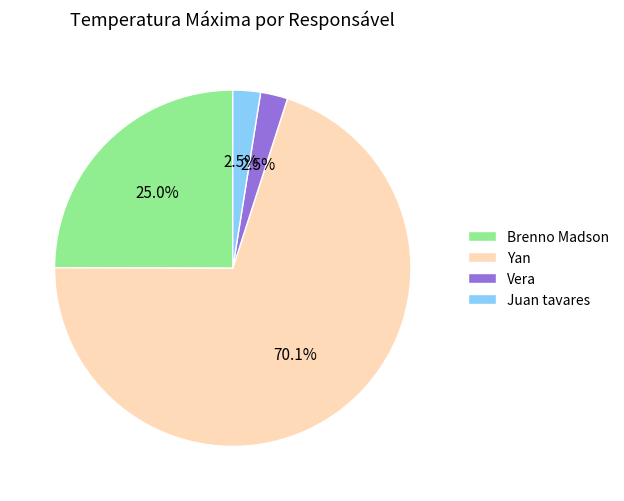

Count the number of slices in the pie.

4